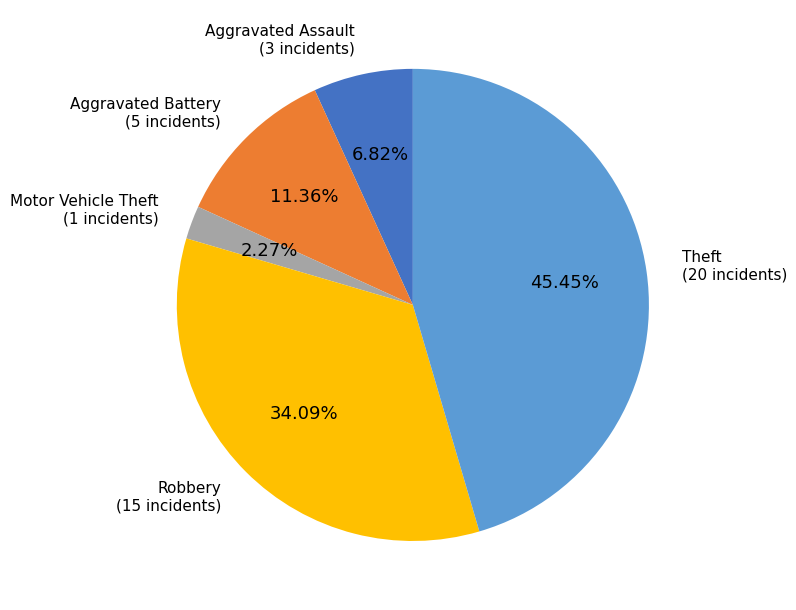

Is there a majority slice in this chart?

No